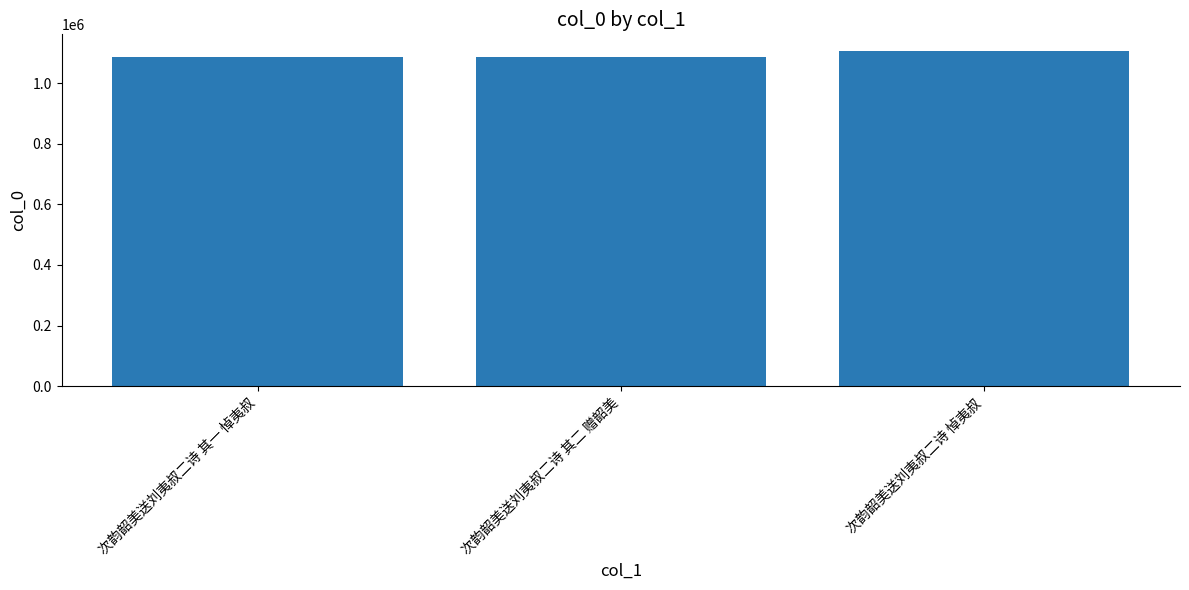

What is the greatest value displayed?

1105721